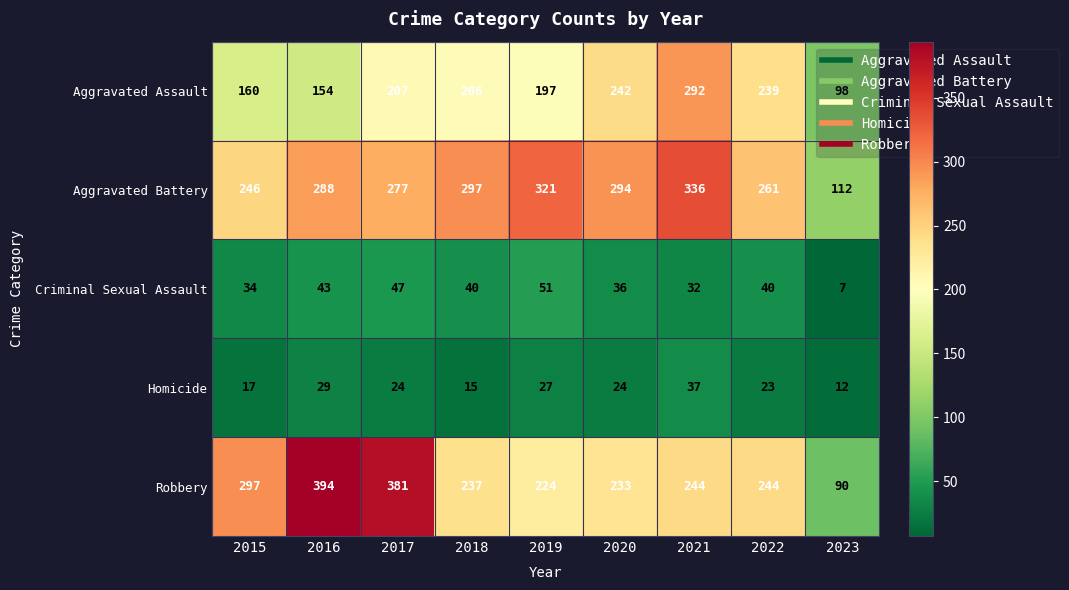

What is the maximum value shown in the chart?

394